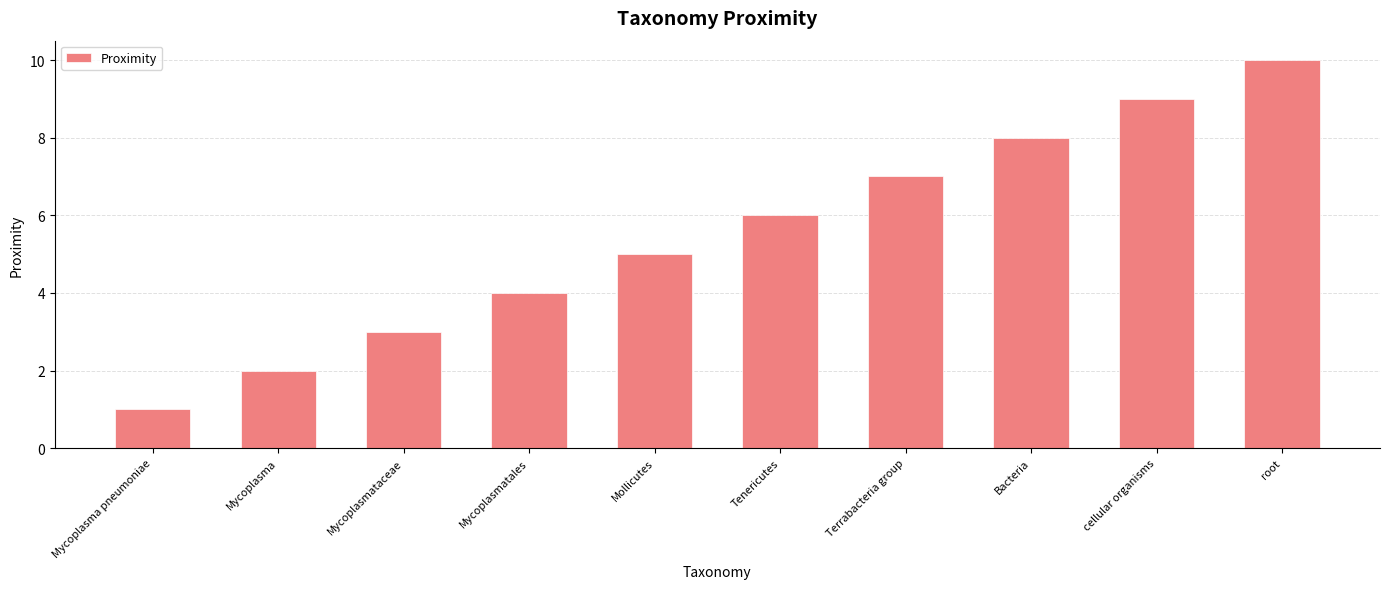

Between Bacteria and cellular organisms, which is larger?

cellular organisms